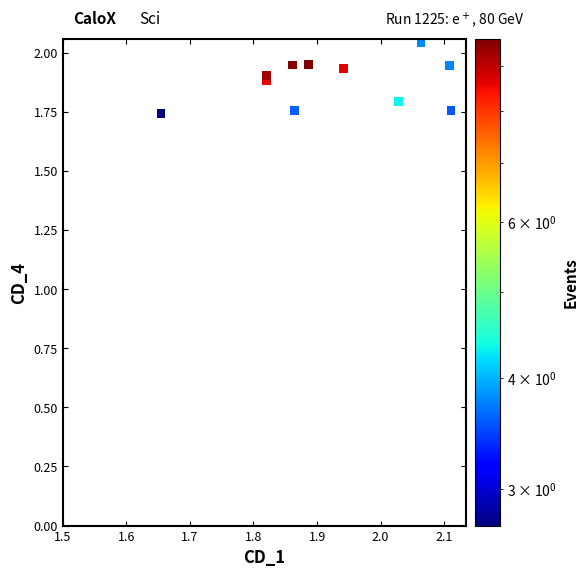

What is the range of Y values (max minus min)?

0.3